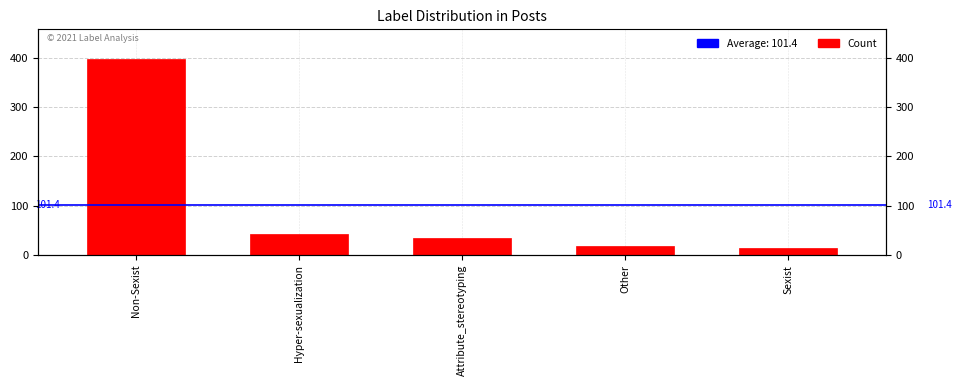

What is the value of the 2nd bar from the left?

42